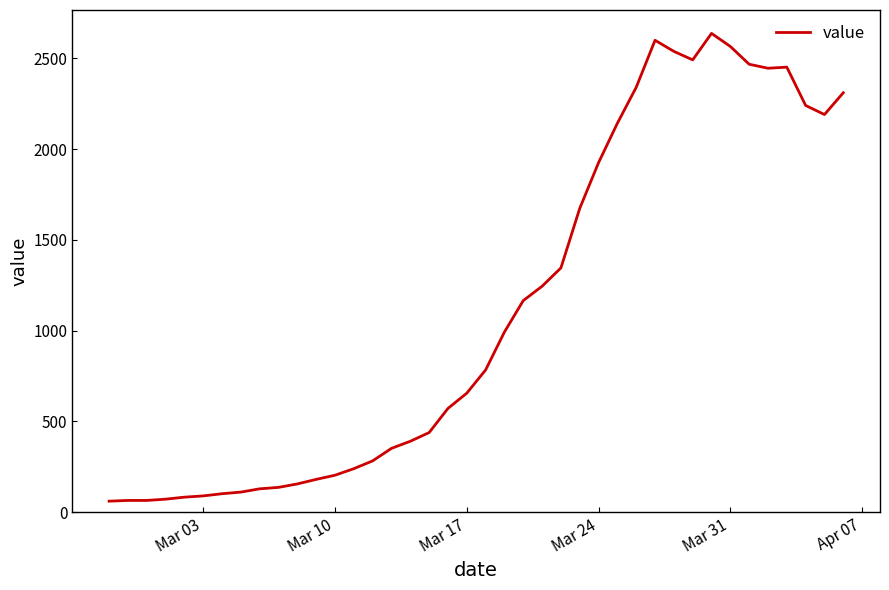

What is the smallest value displayed?

61